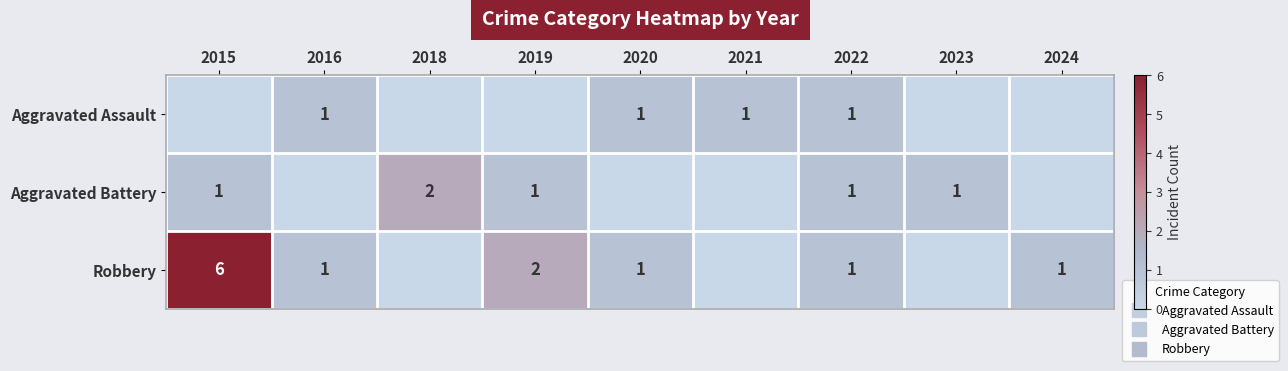

List the series in order of their peak value, lowest first.

Aggravated Assault, Aggravated Battery, Robbery